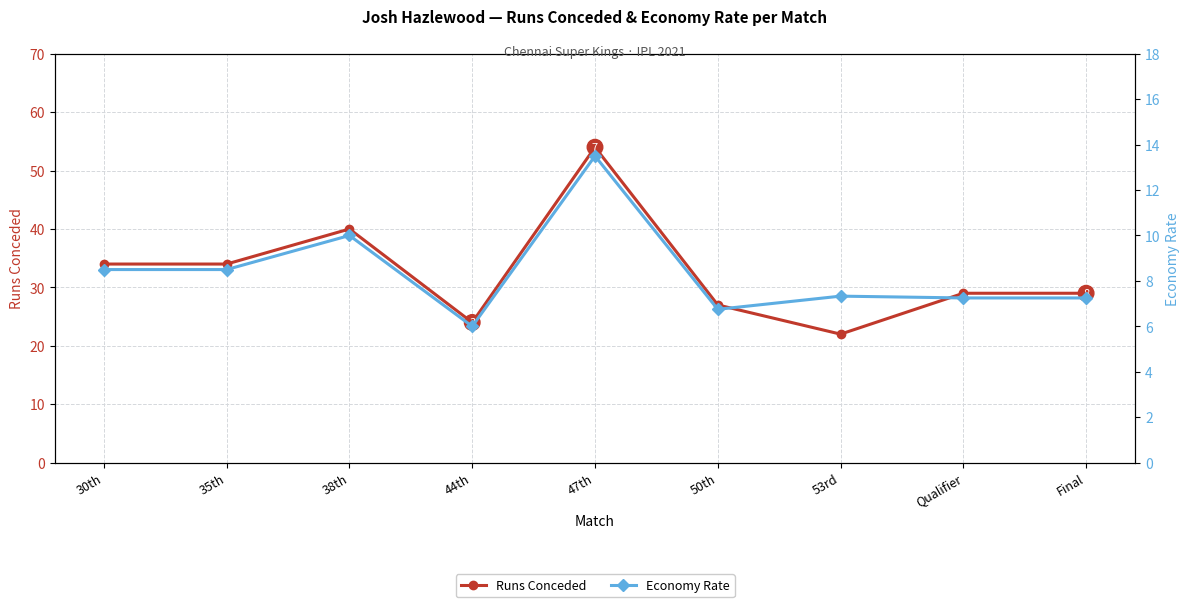

True or false: Runs Conceded and Economy Rate intersect in this chart.

False